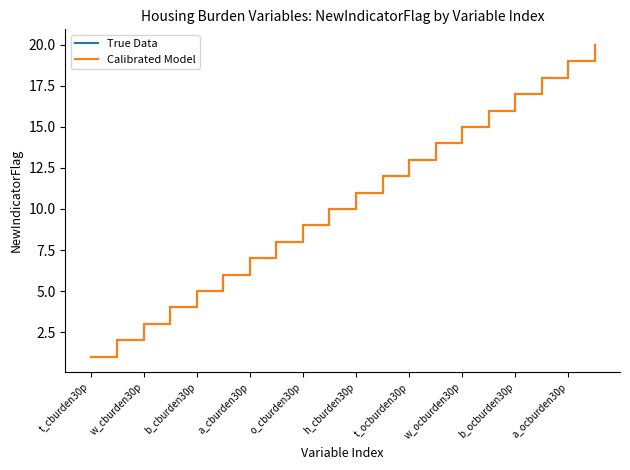

Does the chart have visible grid lines?

No